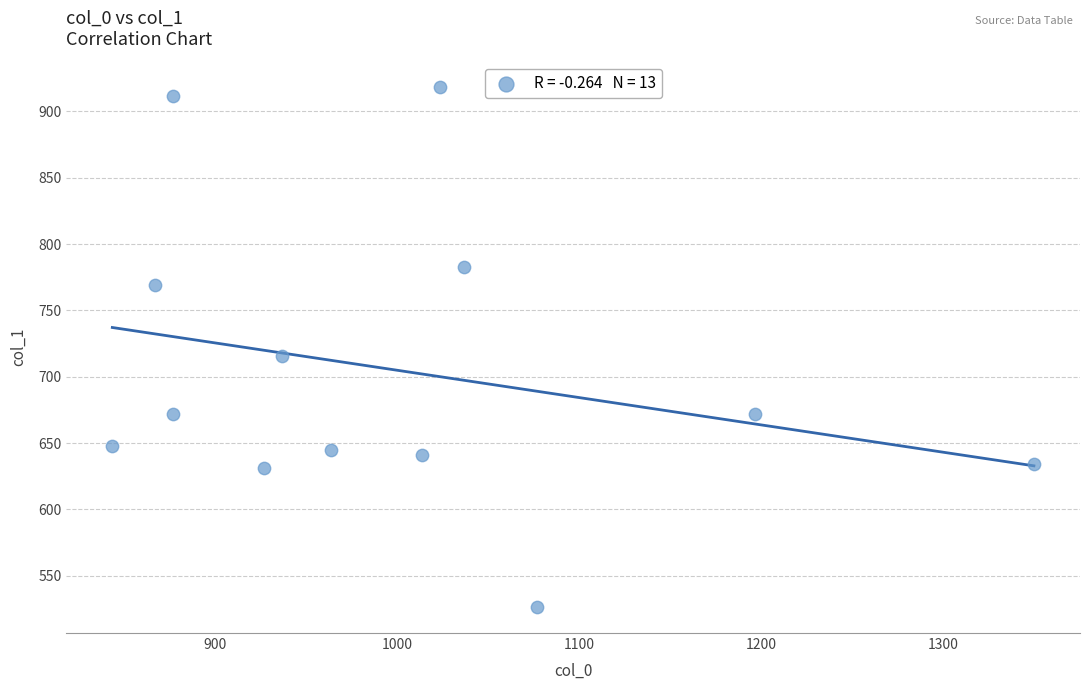

What Y value in the scatter plot is closest to 722?

715.5